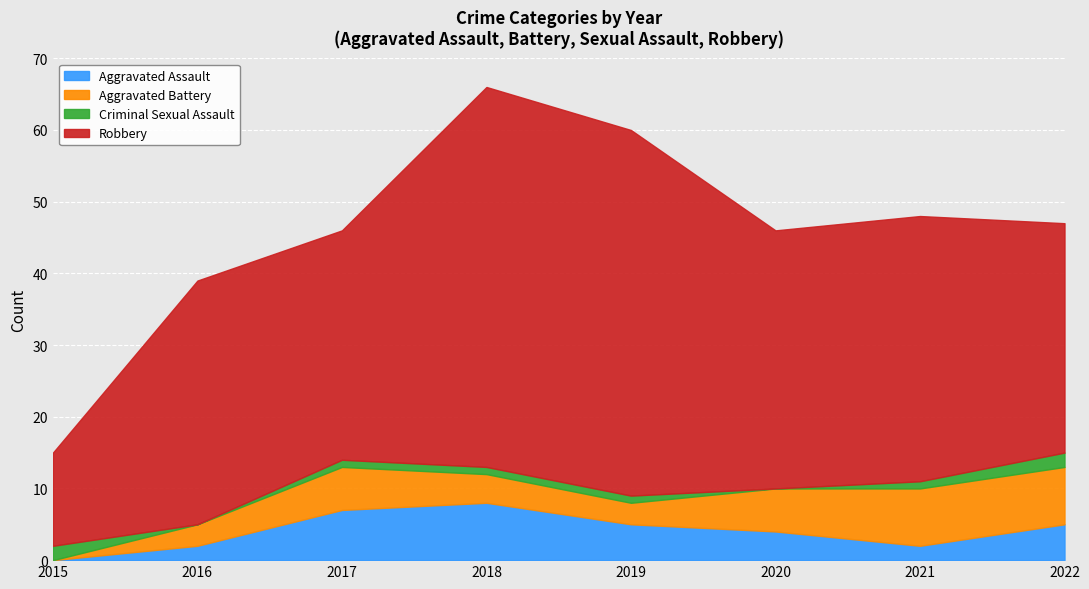

What are all the series names shown in the legend?

Aggravated Assault, Aggravated Battery, Criminal Sexual Assault, Robbery